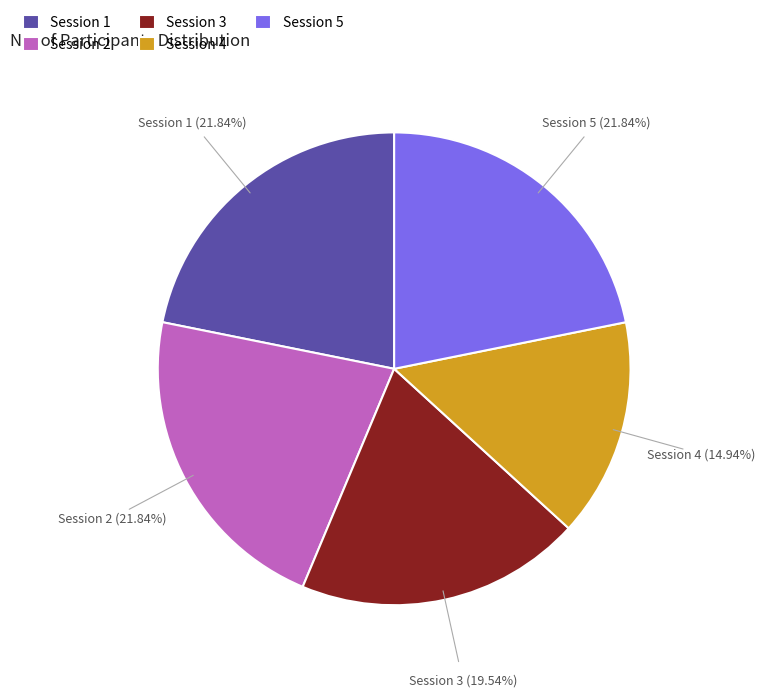

Which slice is the smallest?

Session 4